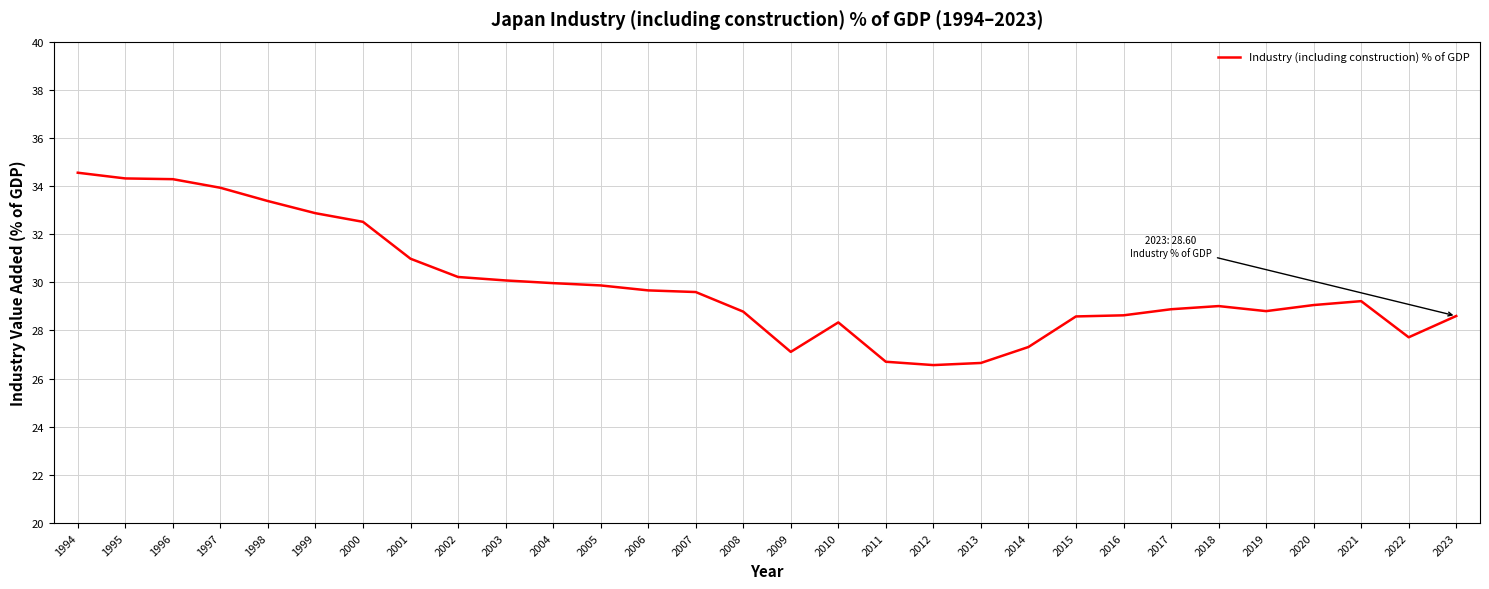

The chart shows a value of 30.1 at 2003. True or false?

True